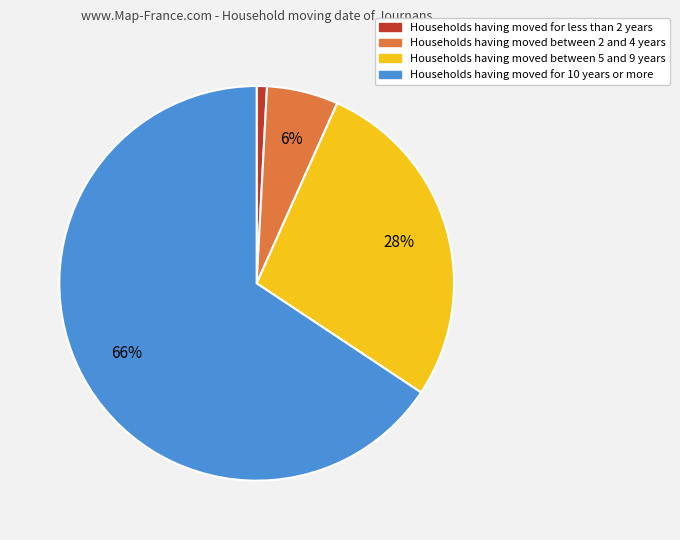

To the nearest percent, what is the average slice percentage?

25%